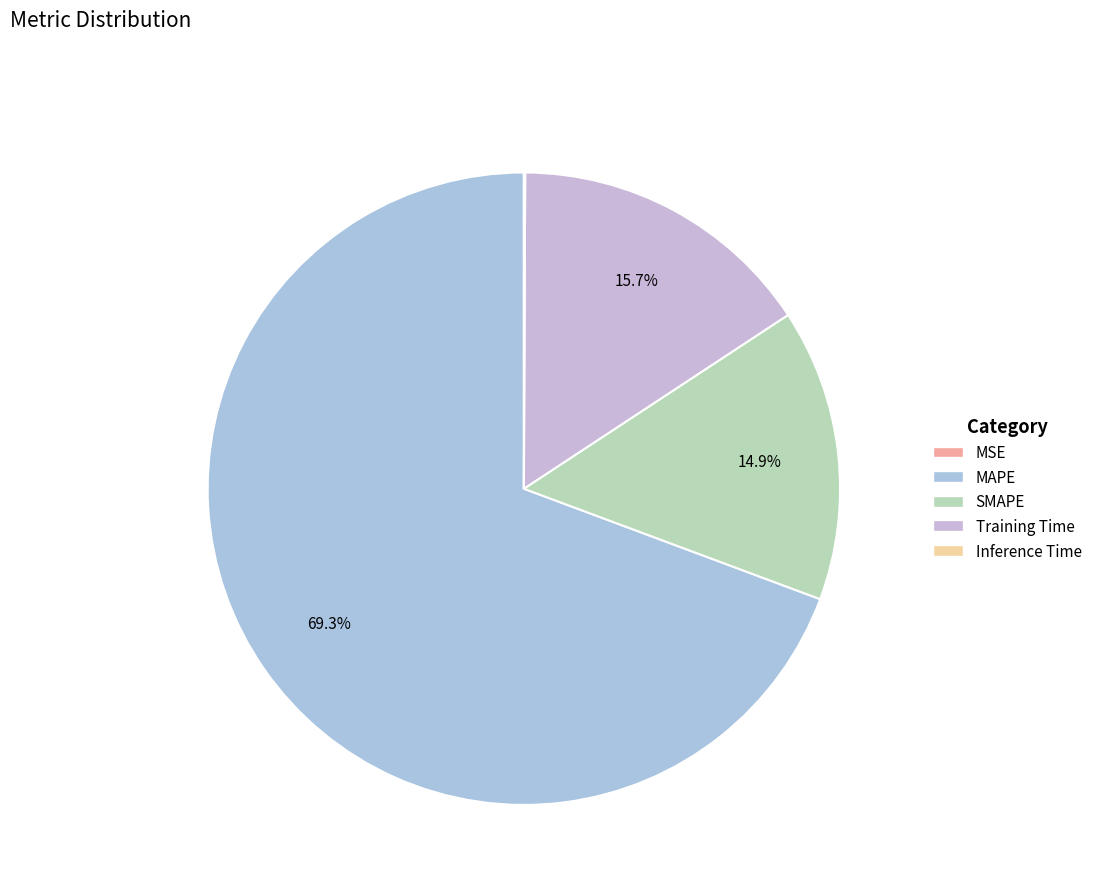

What percentage is the Training Time slice, to the nearest percent?

16%